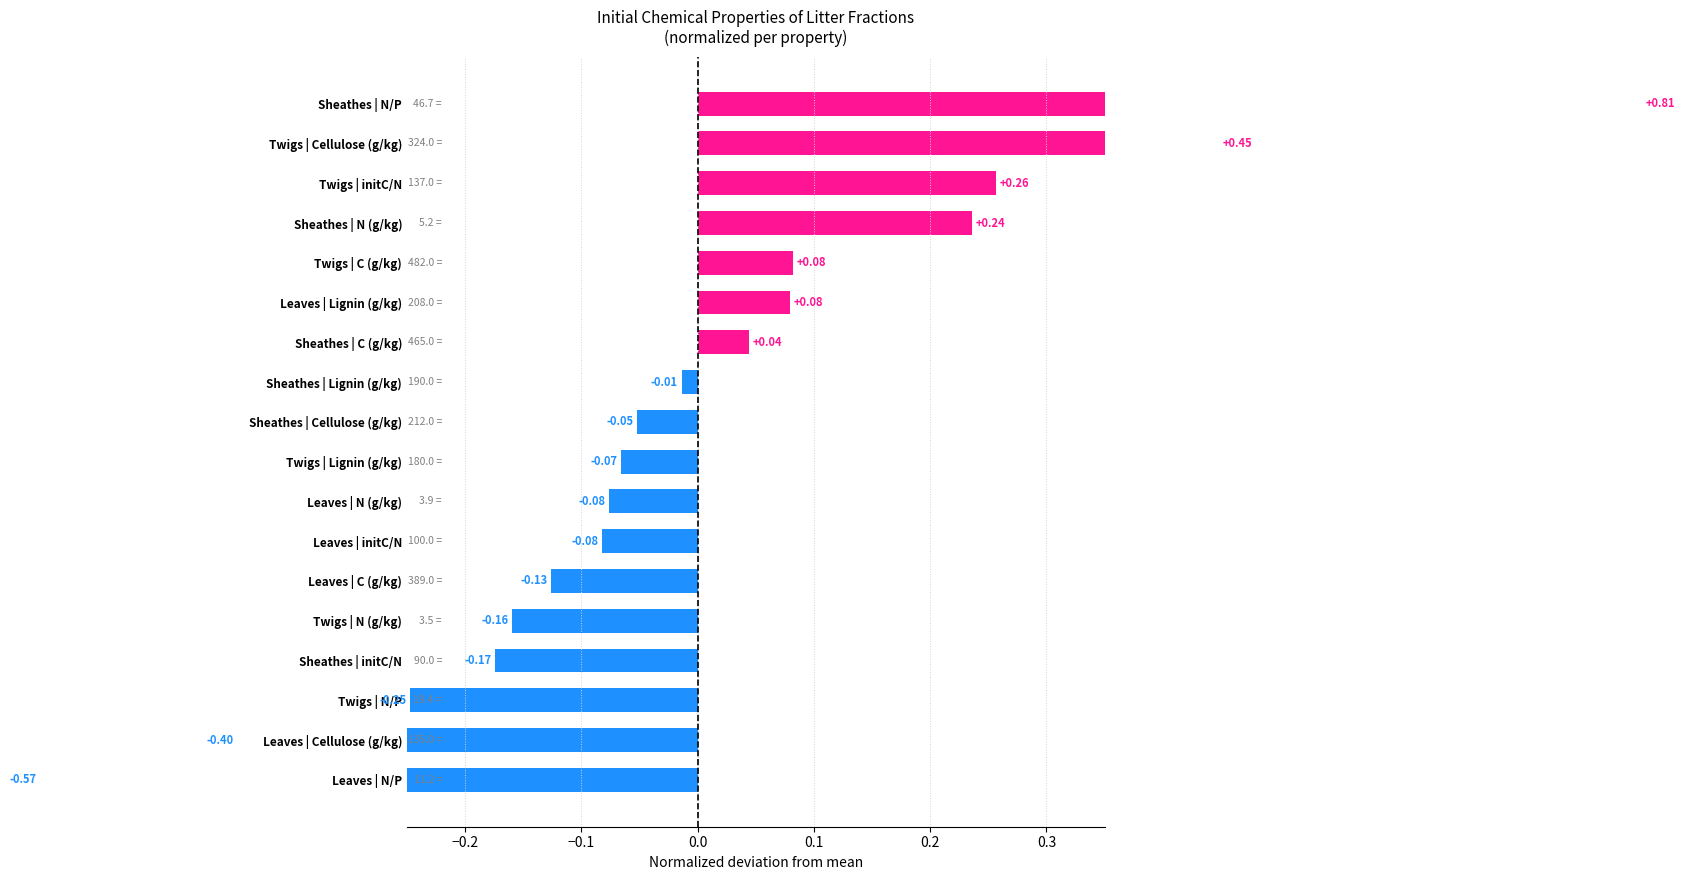

What is the difference between the second highest and second lowest values?

0.8